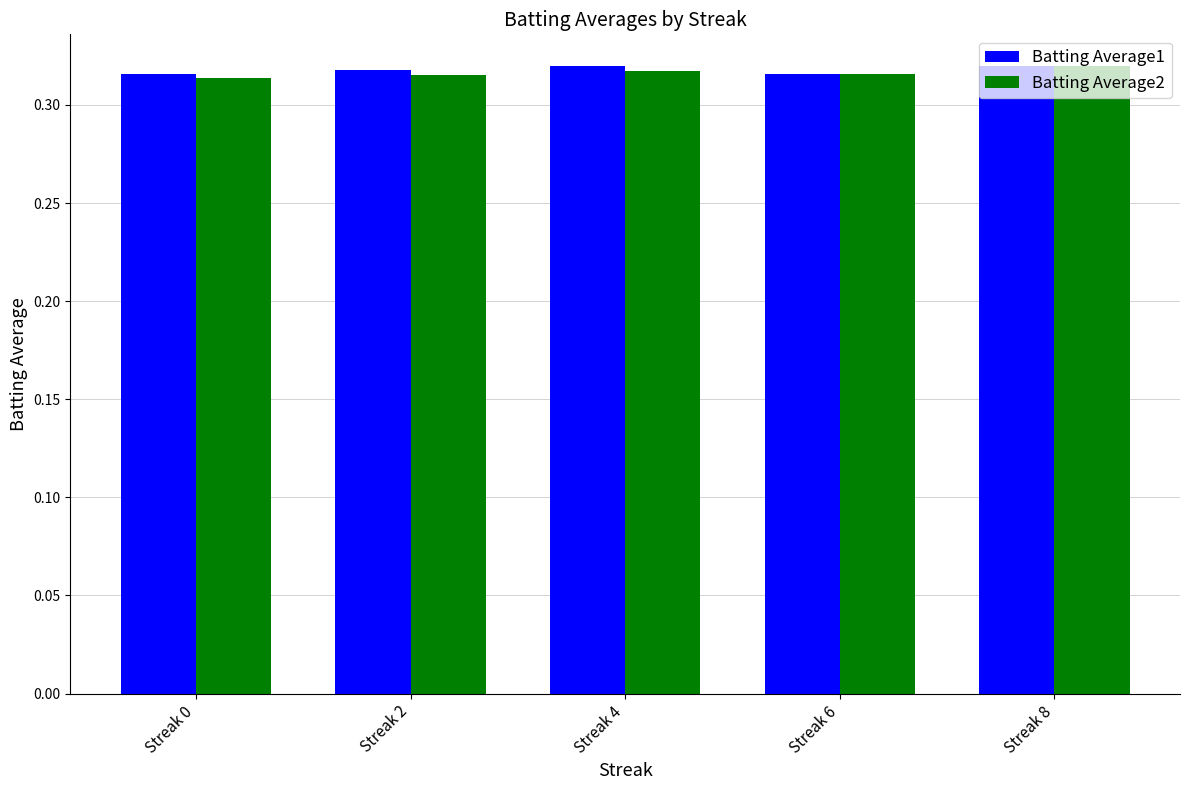

Is it true that Batting Average1 equals 0.1 at Streak 4?

False